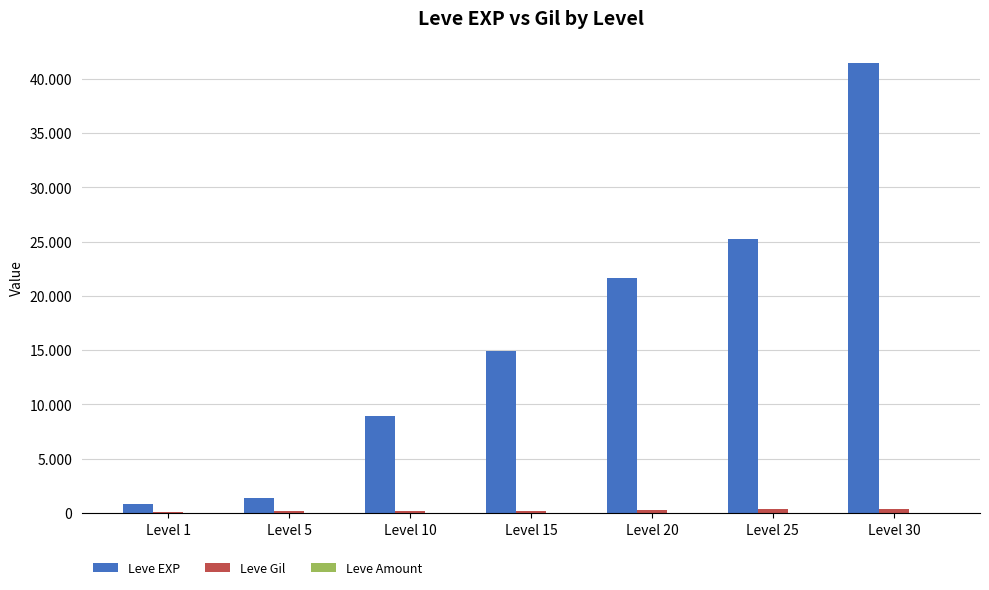

The value of Leve Amount at Level 30 is 1. True or false?

False